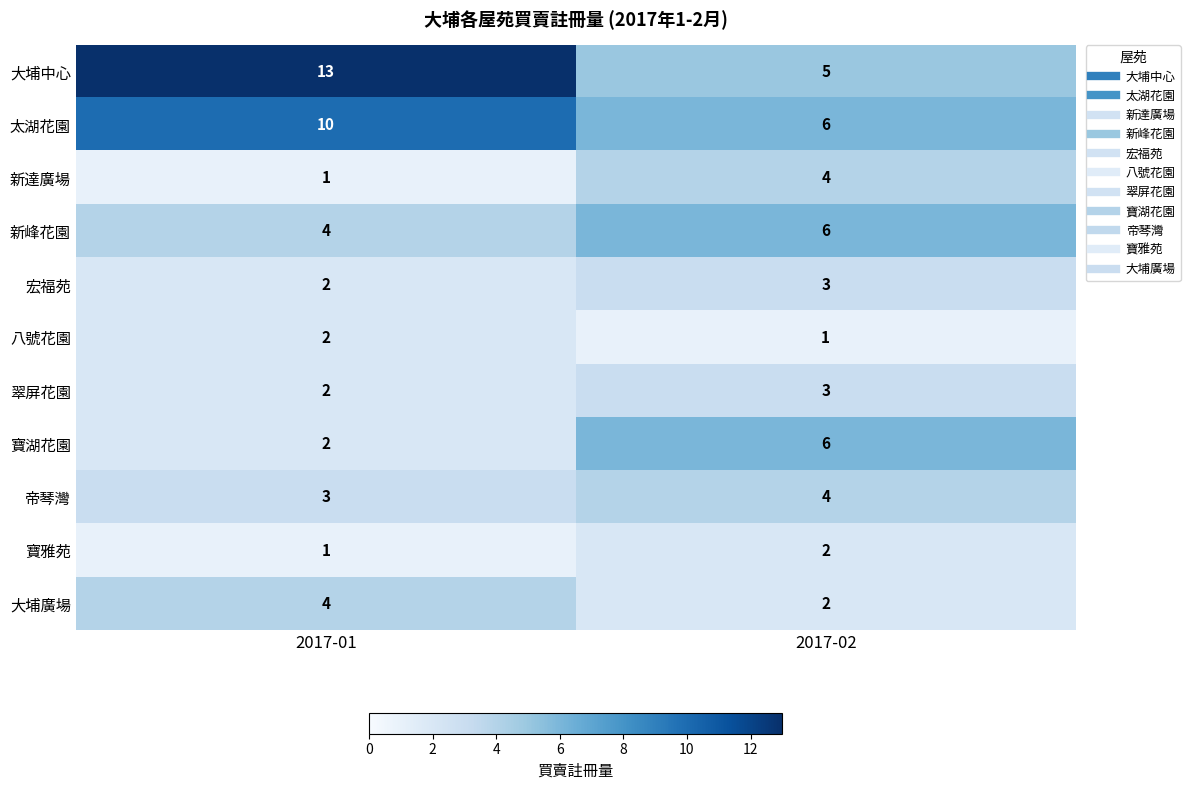

Reading right to left, transcribe all the data shown in this chart.

大埔中心: 2017-02=5	2017-01=13
太湖花園: 2017-02=6	2017-01=10
新達廣場: 2017-02=4	2017-01=1
新峰花園: 2017-02=6	2017-01=4
宏福苑: 2017-02=3	2017-01=2
八號花園: 2017-02=1	2017-01=2
翠屏花園: 2017-02=3	2017-01=2
寶湖花園: 2017-02=6	2017-01=2
帝琴灣: 2017-02=4	2017-01=3
寶雅苑: 2017-02=2	2017-01=1
大埔廣場: 2017-02=2	2017-01=4